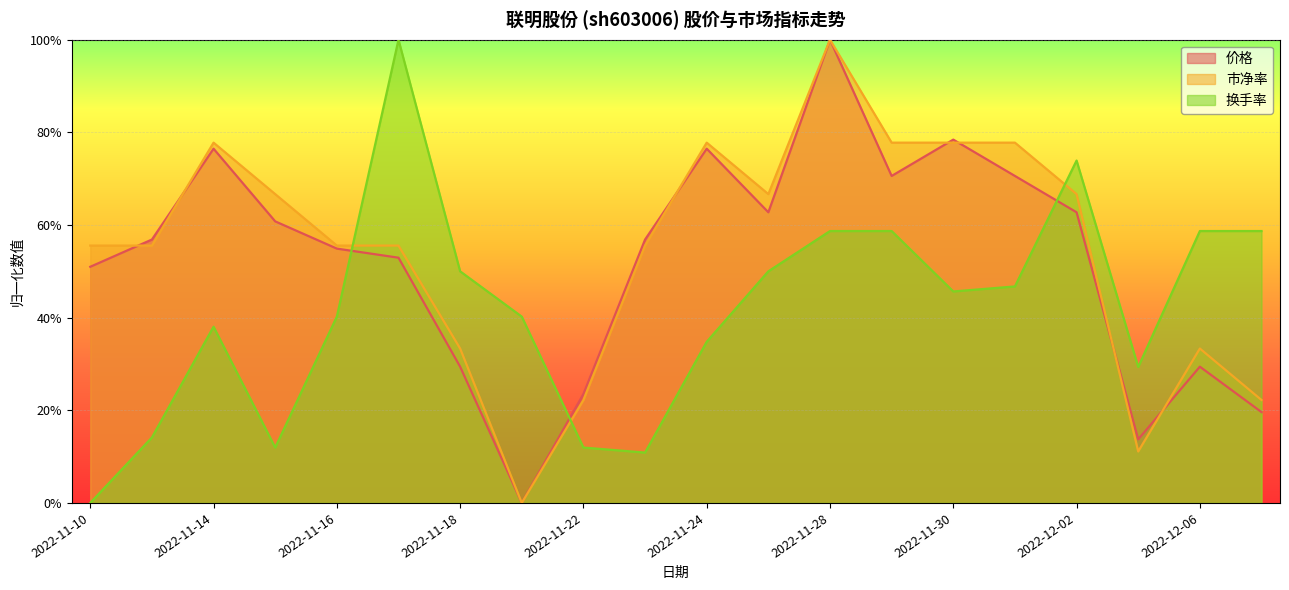

How many lines are shown in the chart?

3